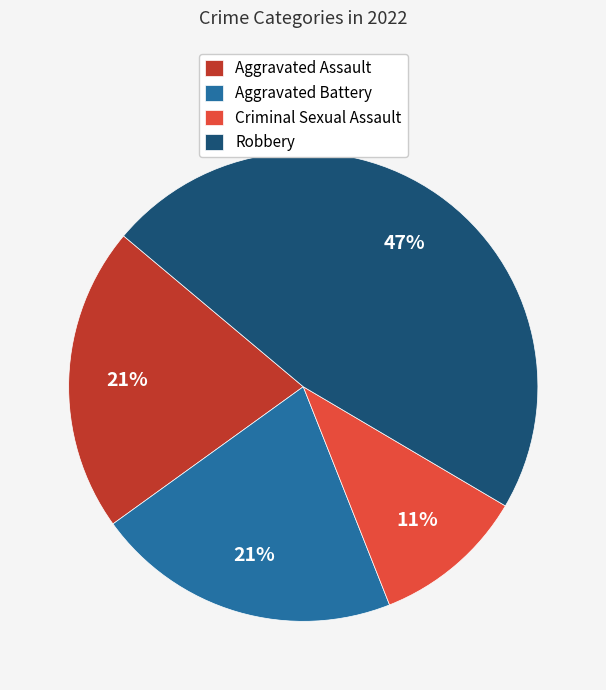

What is the smallest slice in the pie chart?

Criminal Sexual Assault